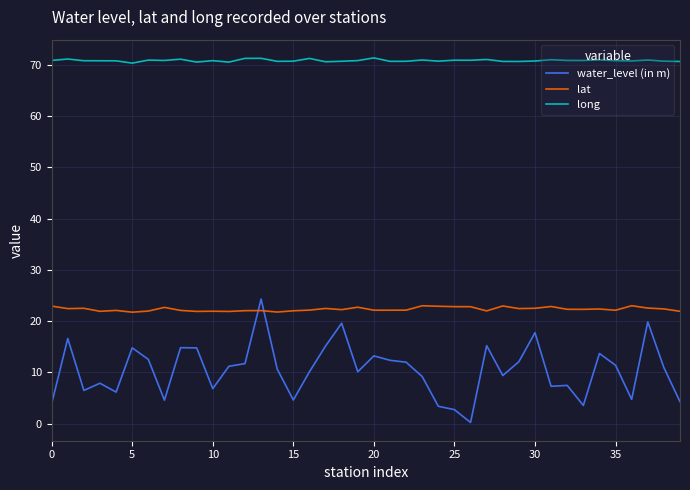

Does the chart display data point markers on the line(s)?

No